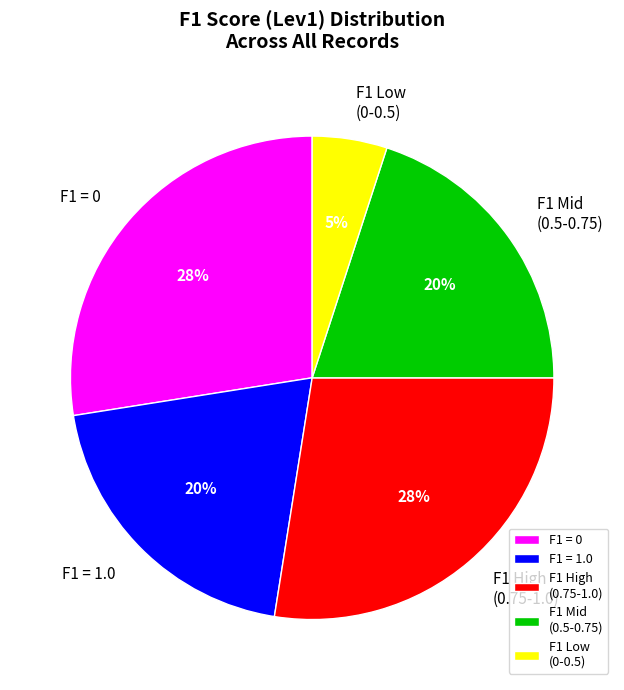

What is the smallest slice in the pie chart?

F1 Low (0-0.5)